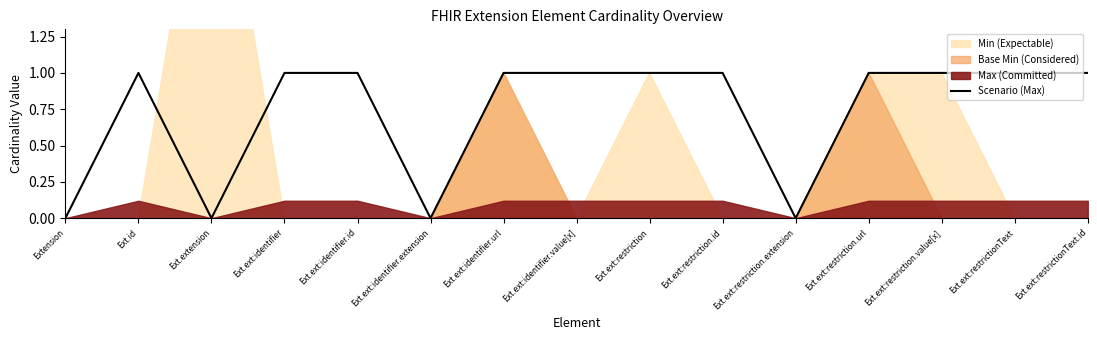

How many interior local valleys (lower than both neighbors) does the data have?

3